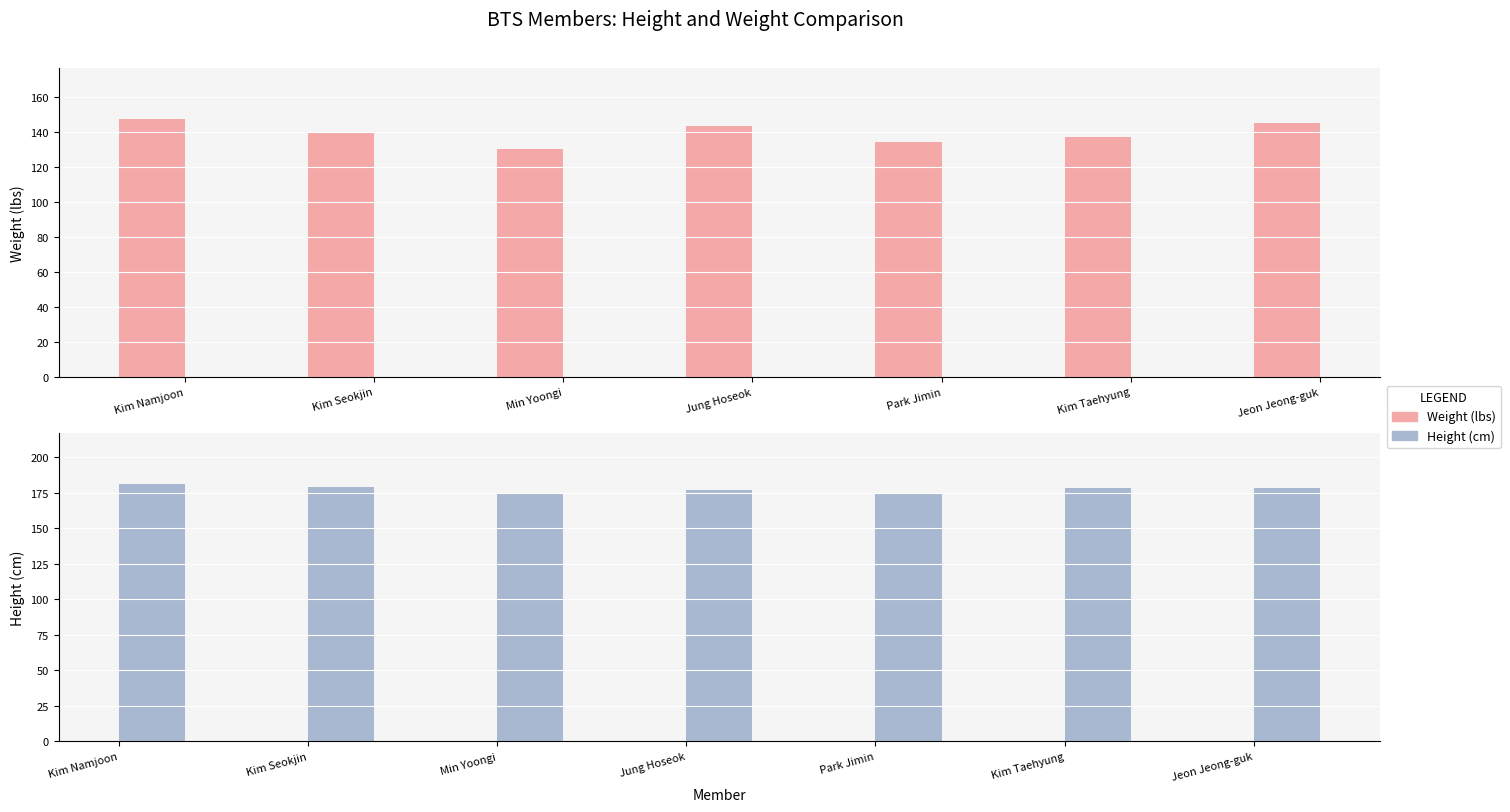

What is the difference between the maximum and second lowest values in the height series?

7